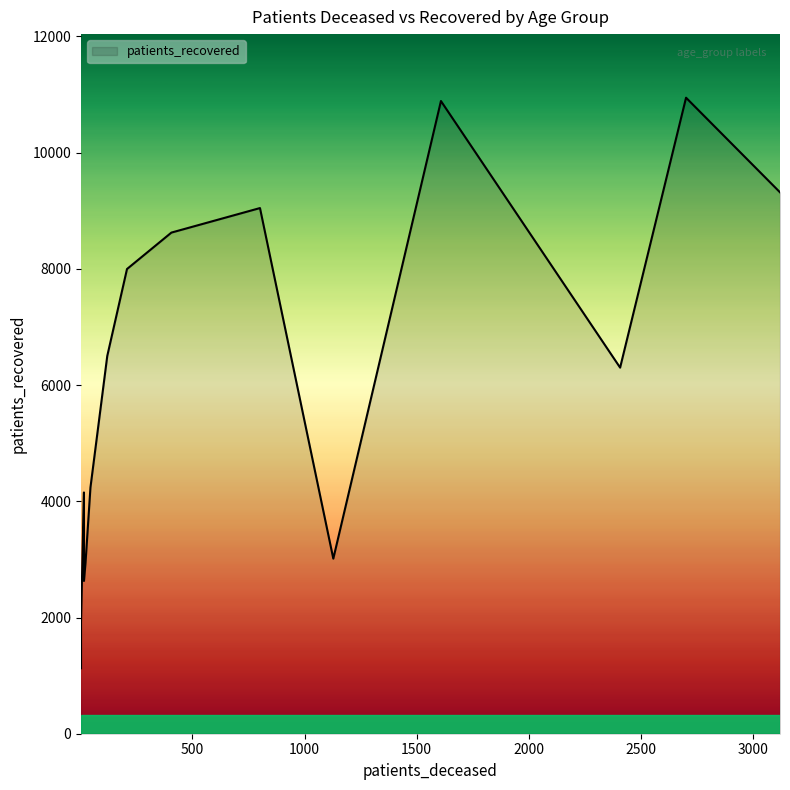

True or false: patients_deceased and patients_recovered cross at least once.

False